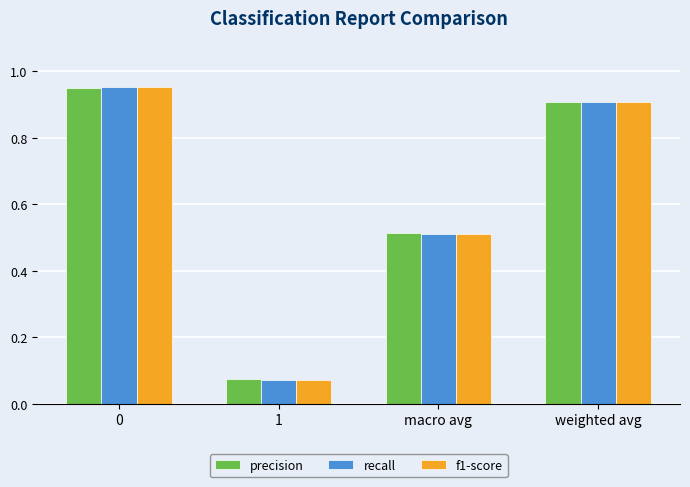

How many bars are there in each group?

3